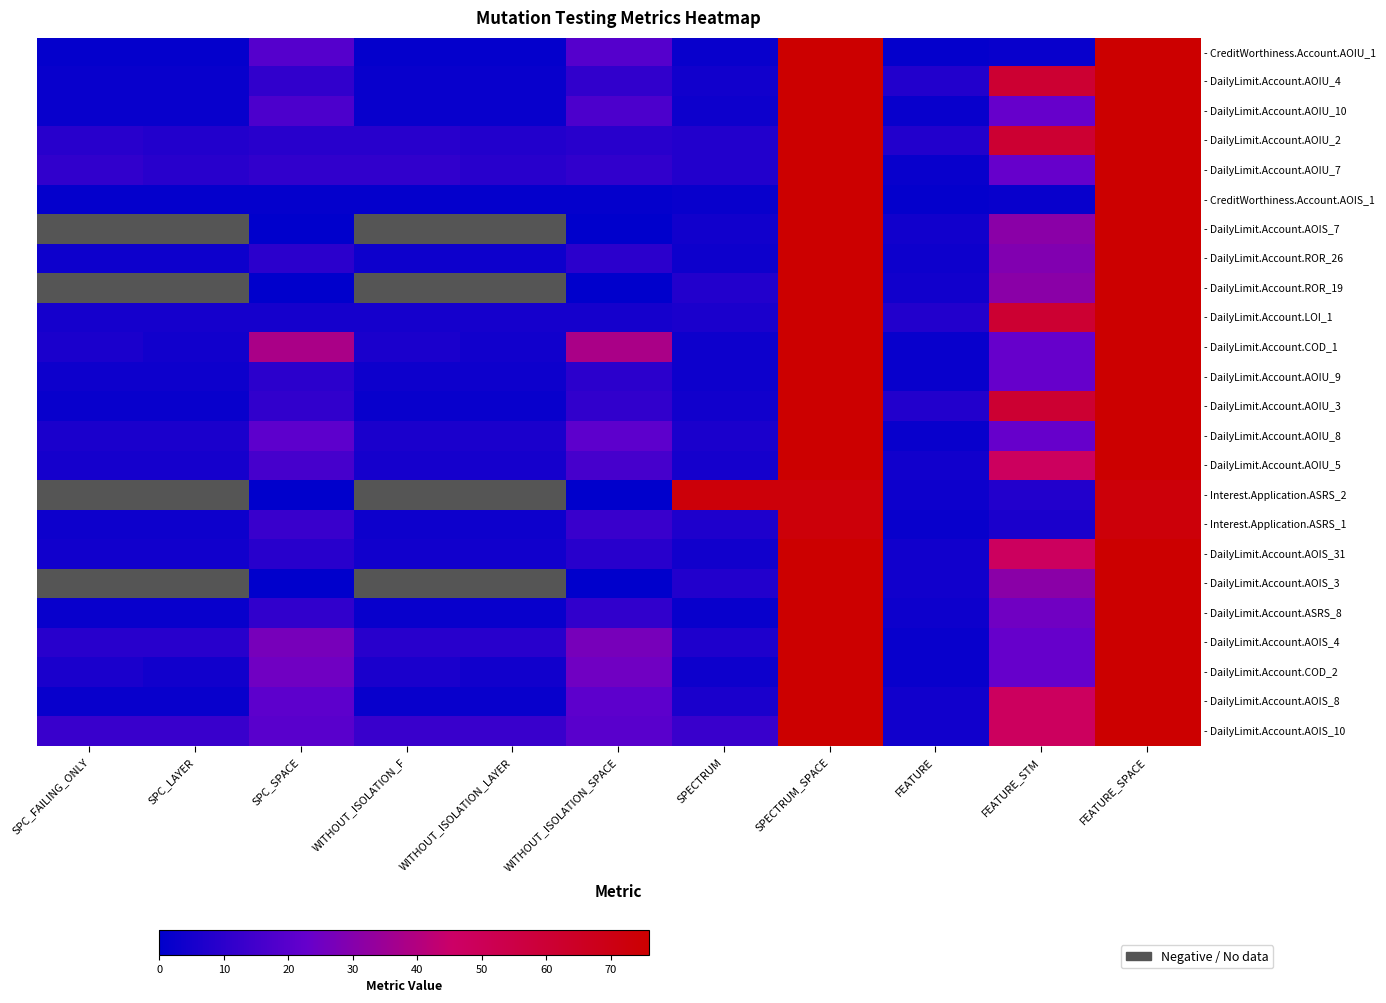

What is the total value across all series at SPECTRUM?

192